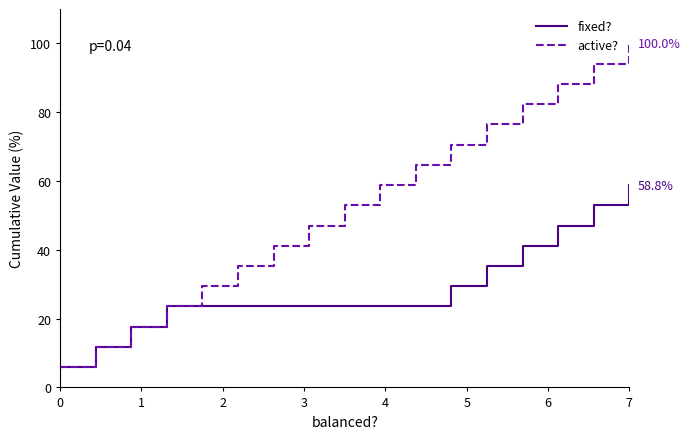

Rank the series by their average value, from lowest to highest.

fixed?, active?